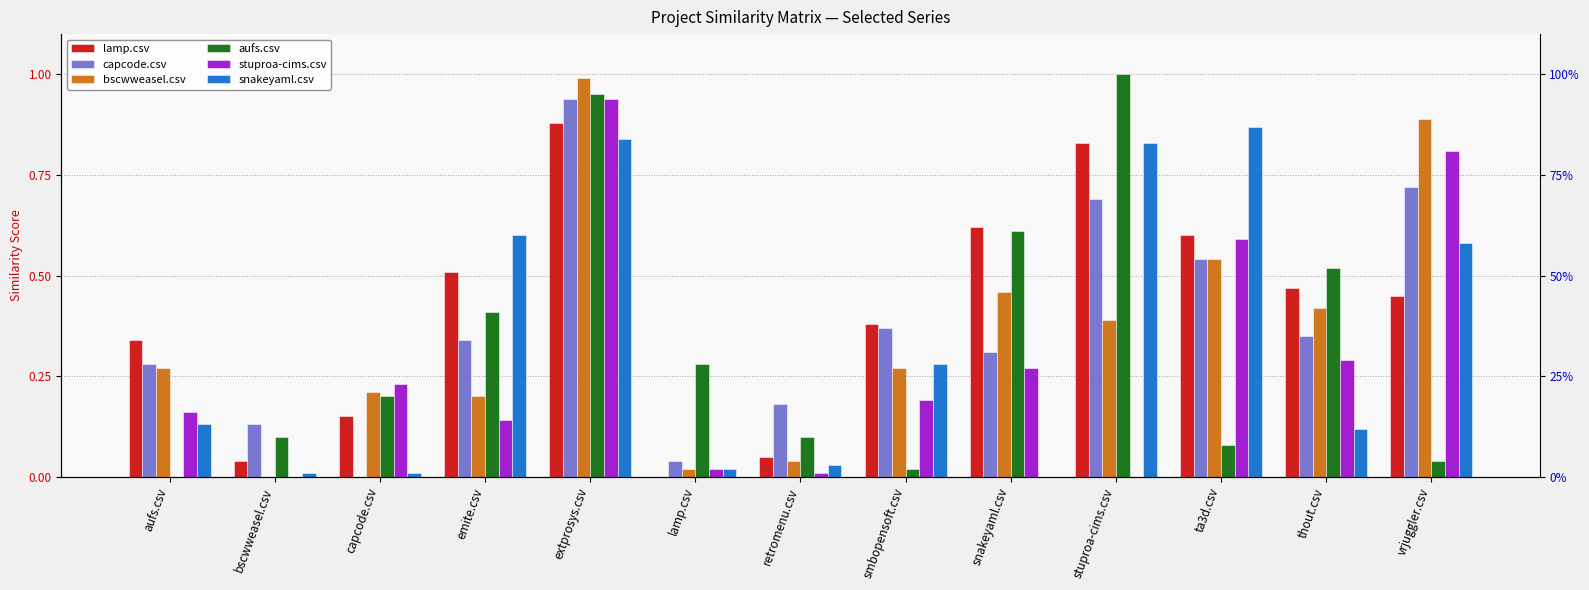

What is the difference between the second highest and second lowest values in the bscwweasel.csv series?

0.9